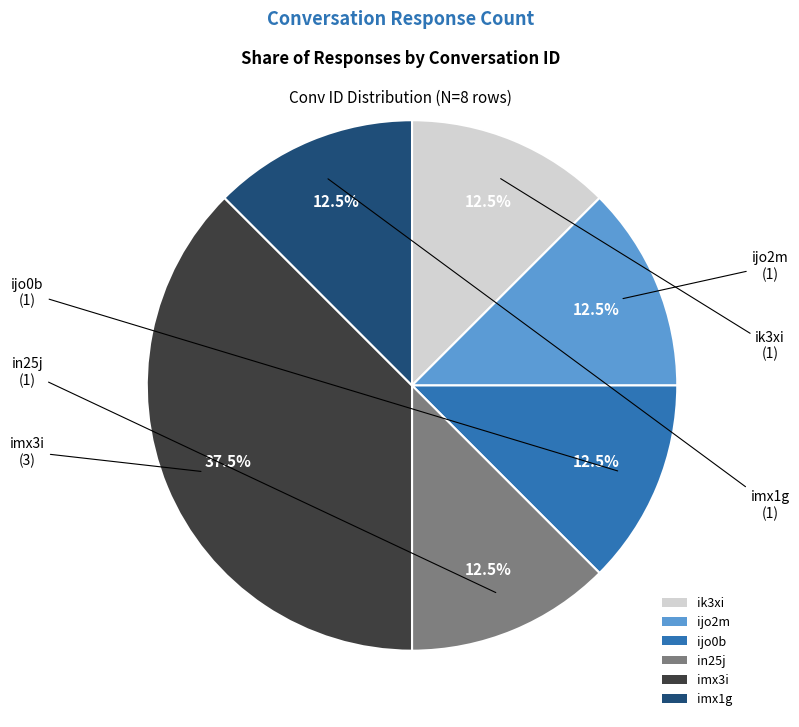

Is there a majority slice in this chart?

No